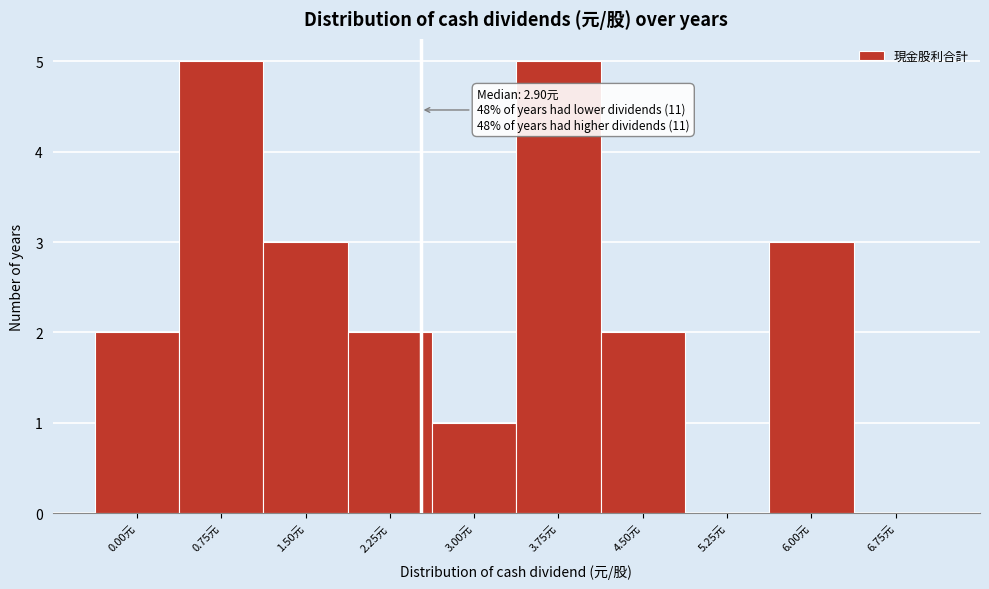

Reading right to left, transcribe all the data shown in this chart.

6.75元=0	6.00元=3	5.25元=0	4.50元=2	3.75元=5	3.00元=1	2.25元=2	1.50元=3	0.75元=5	0.00元=2